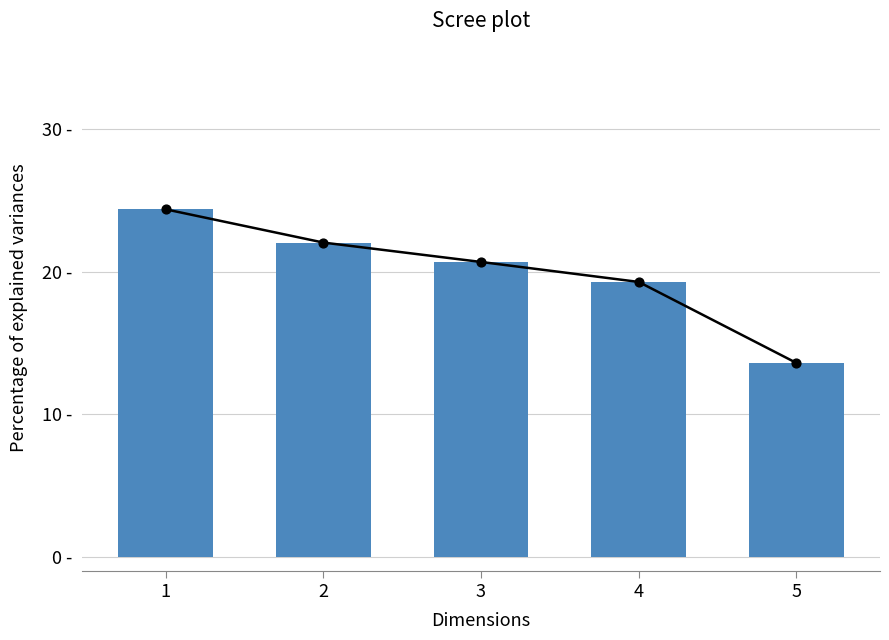

Approximately how many times larger is the value at 3 compared to 5?

1.5